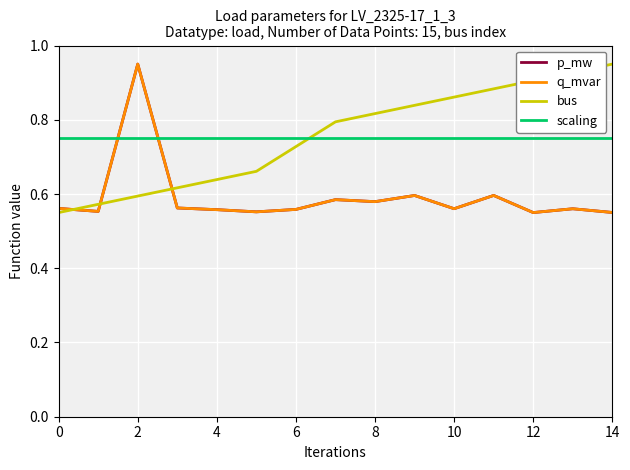

Does the chart have visible grid lines?

Yes